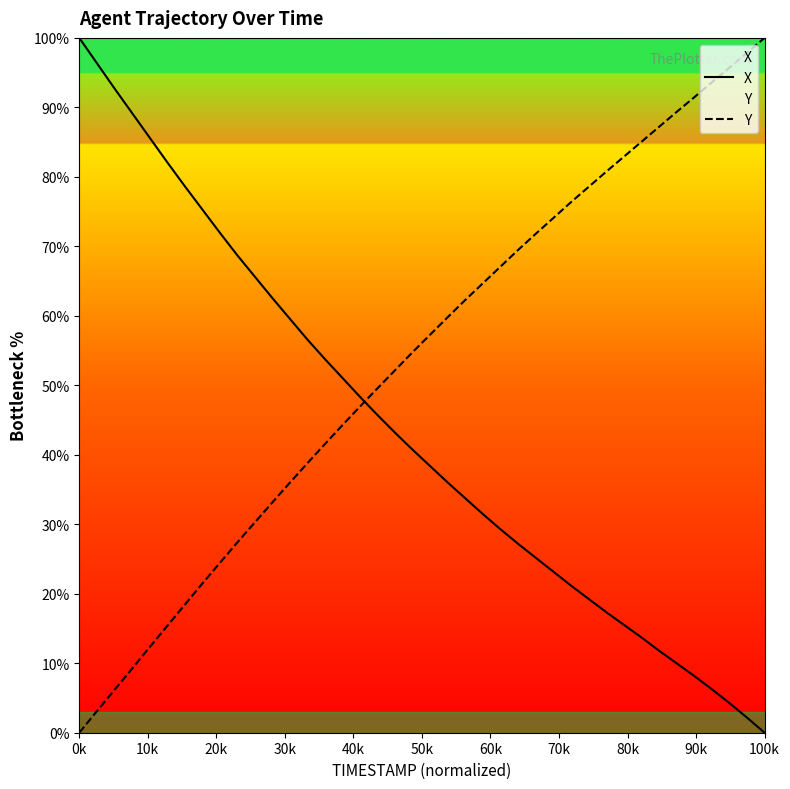

Which series ends up on top after the final intersection of Y and X?

Y